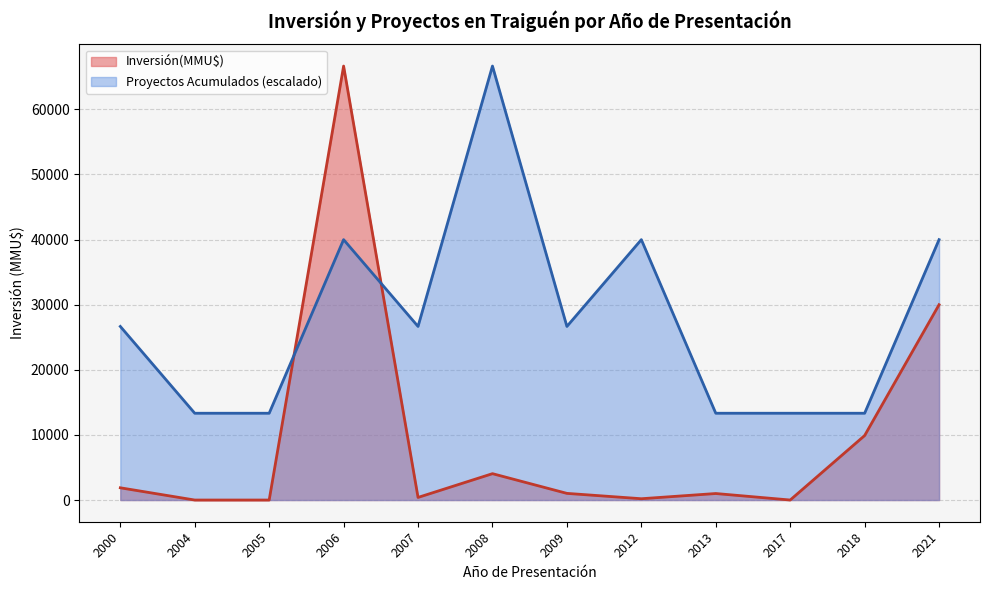

The Proyectos Acumulados (escalado) series shows 58268 at 2021. True or false?

False